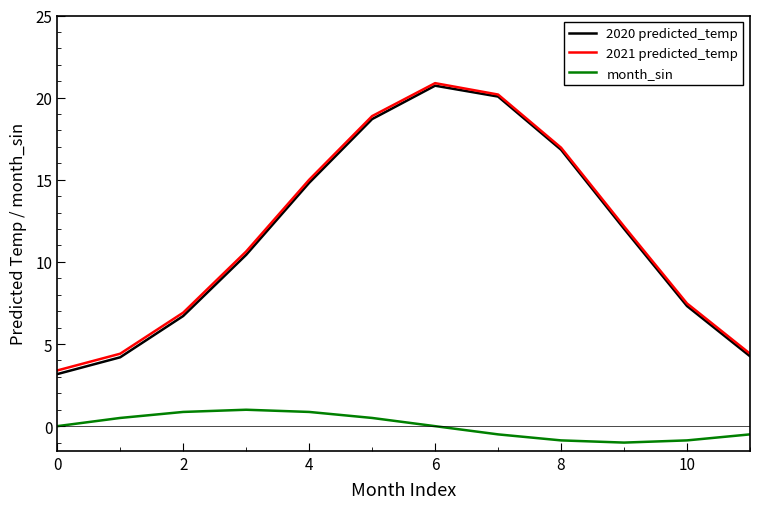

True or false: 2021 predicted_temp and month_sin cross at least once.

False